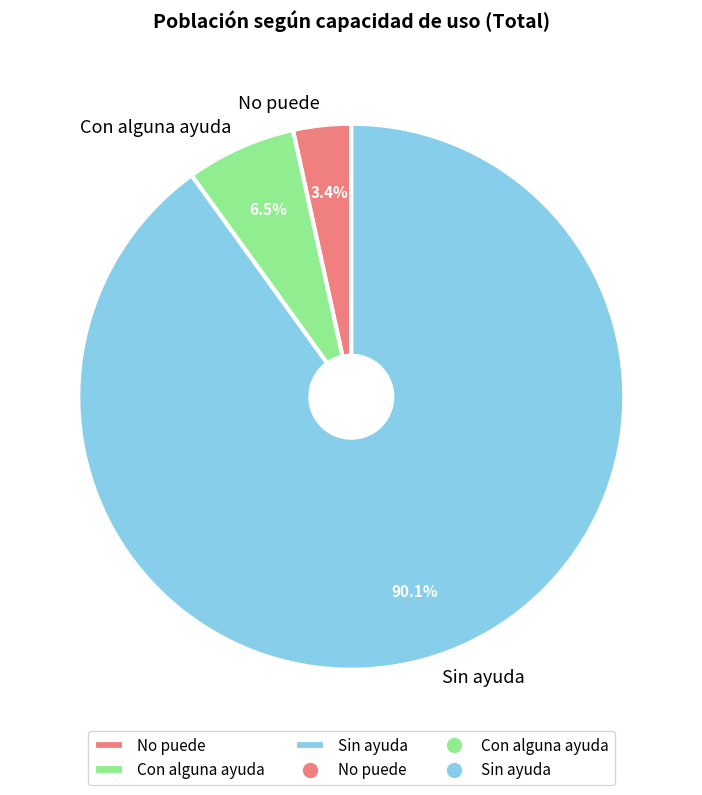

To the nearest percent, what percentage of the pie is No puede?

3%